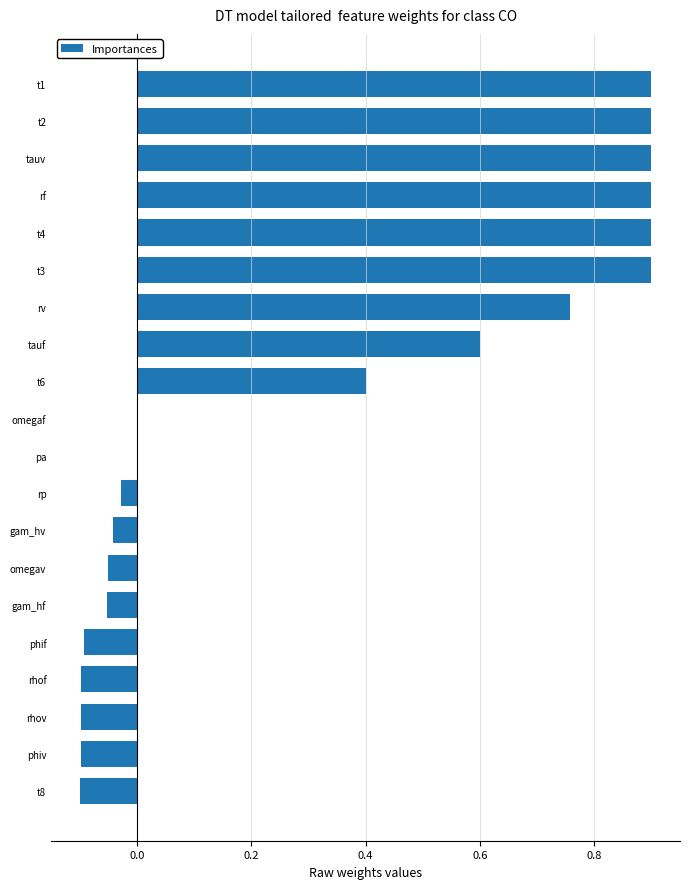

What is the maximum value shown in the chart?

0.9